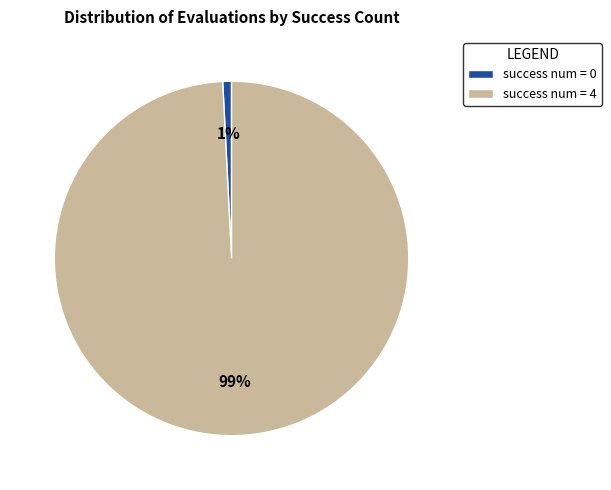

Which has a higher value, success num = 0 or success num = 4?

success num = 4